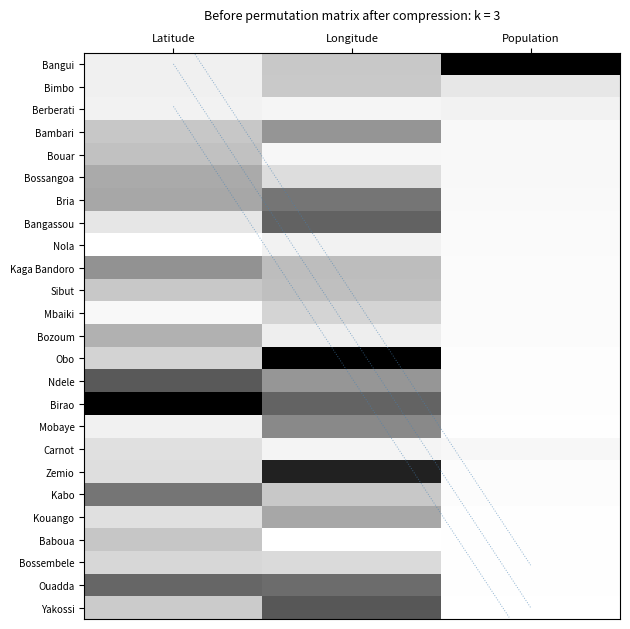

Between Latitude and Population, which is larger?

Population